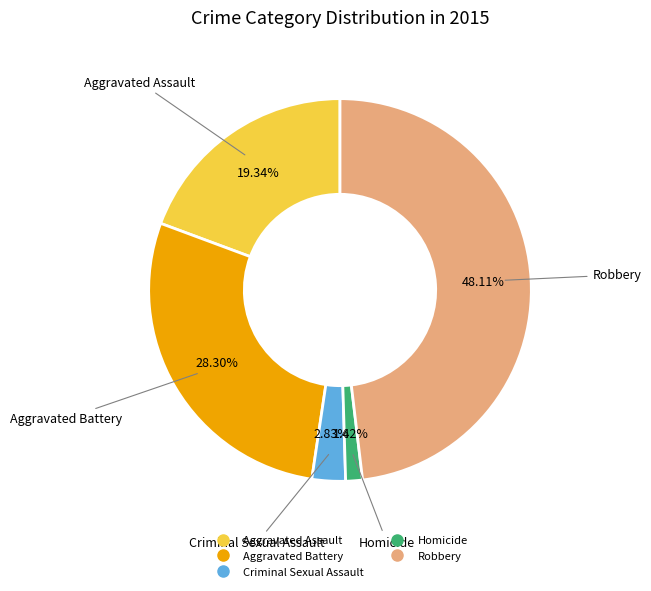

How many slices are in this pie chart?

5